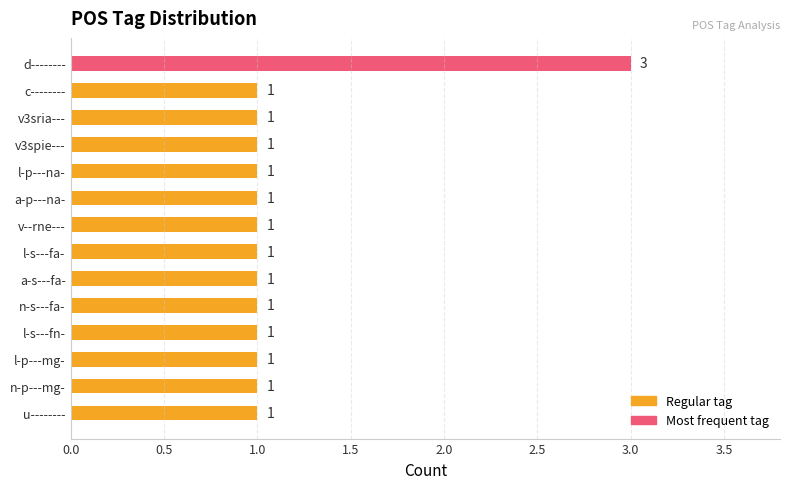

What is the greatest value displayed?

3